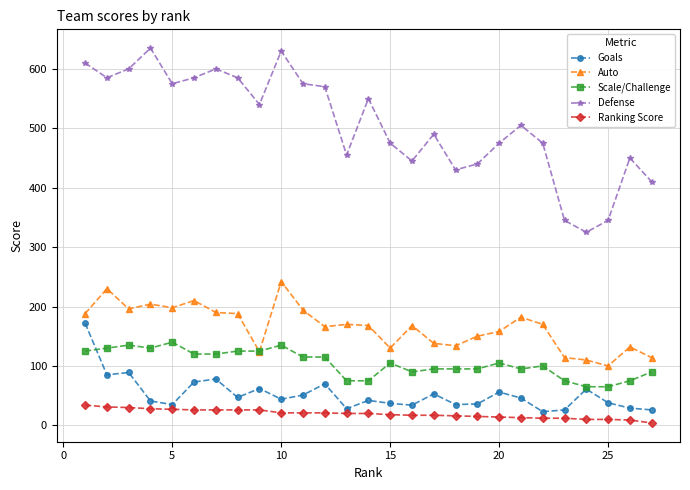

How many values in the Scale/Challenge series are below 105?

13